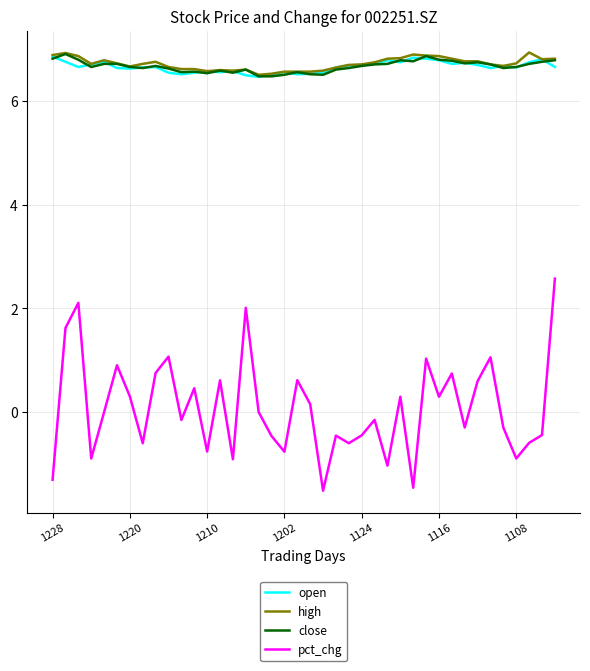

How many categories are shown in the chart?

40